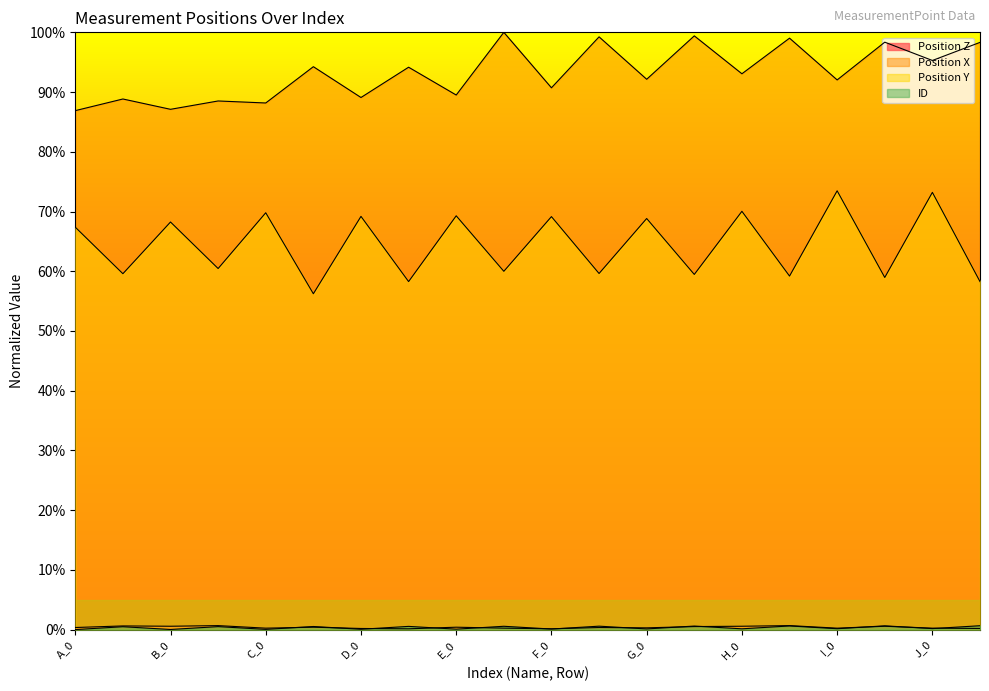

List the series in order of their peak value, lowest first.

ID, Position Z, Position Y, Position X